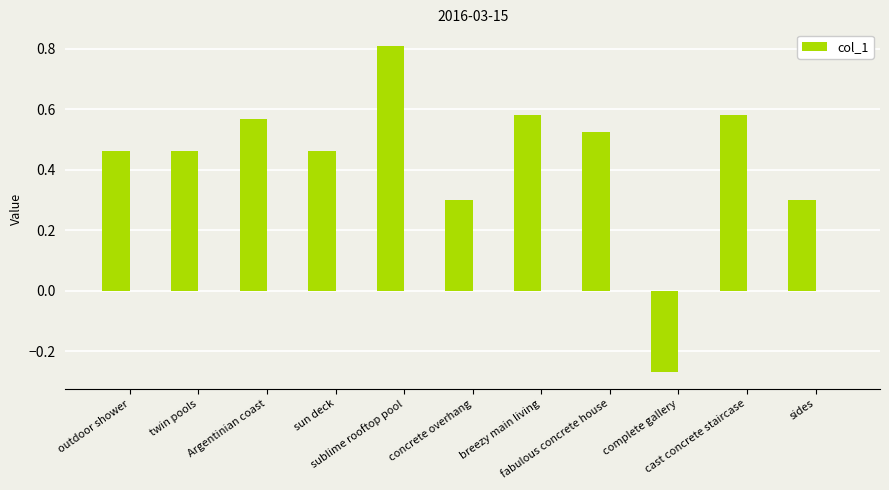

Are the bars grouped side by side (vs. stacked)?

No